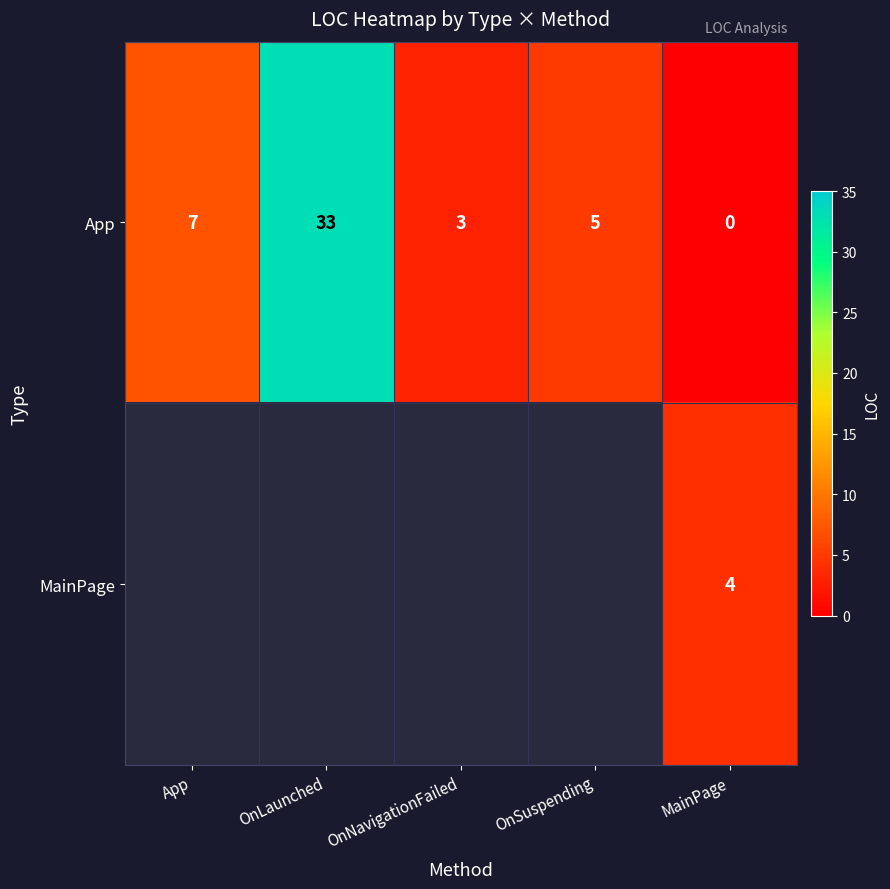

What is the approximate value of App at OnLaunched?

33